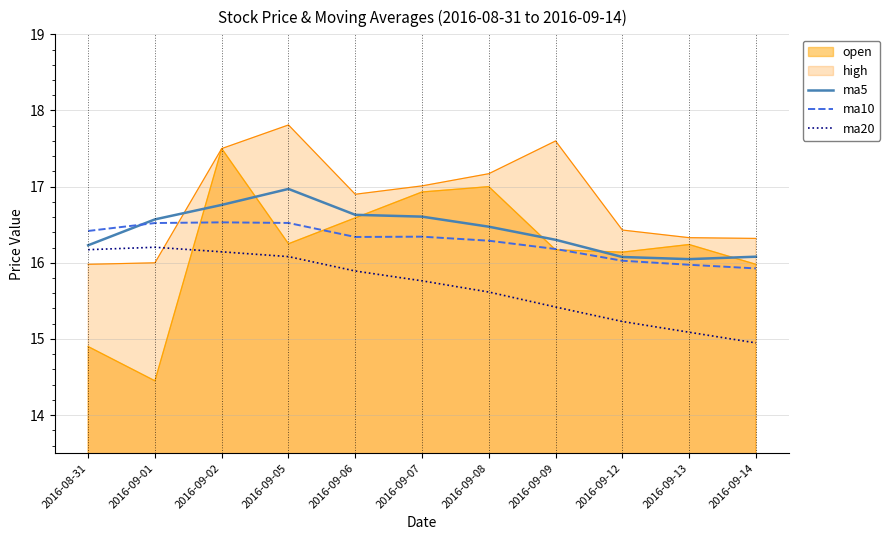

At which category is the sum across all series the highest?

2016-09-02